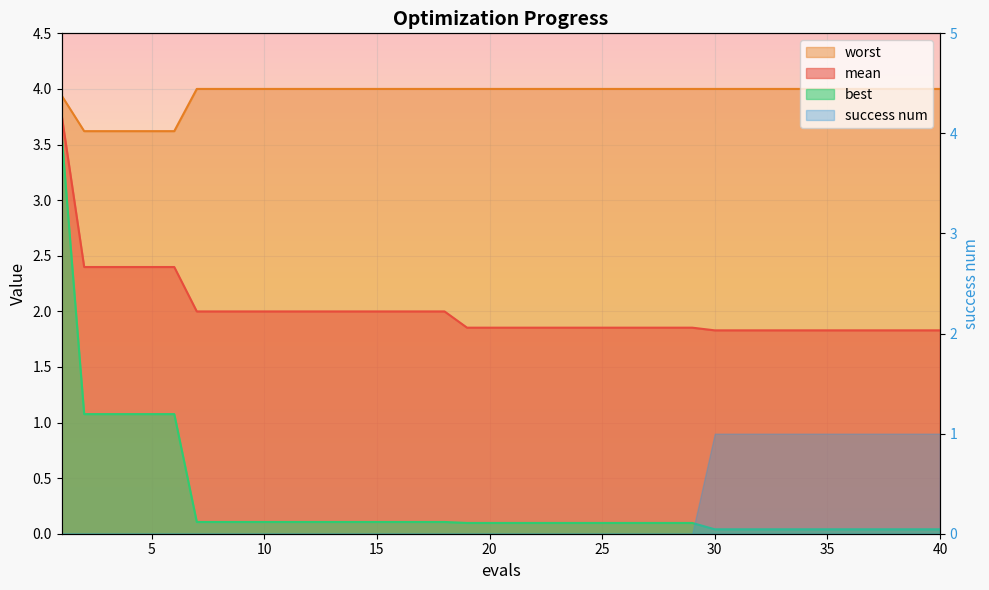

What is the difference between the maximum and second lowest values in the worst series?

0.4